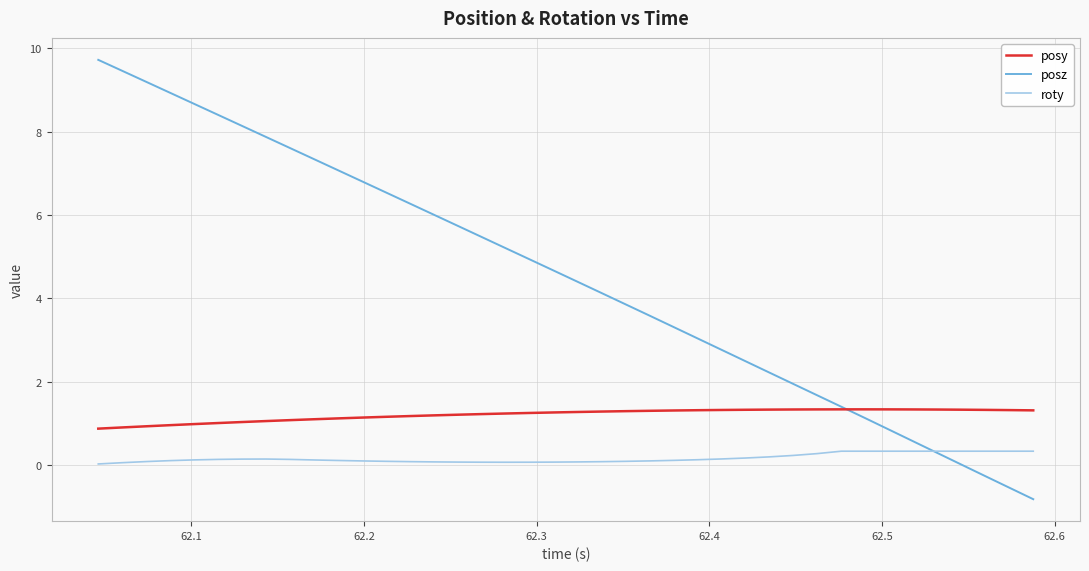

Rank the series by their average value, from lowest to highest.

roty, posy, posz